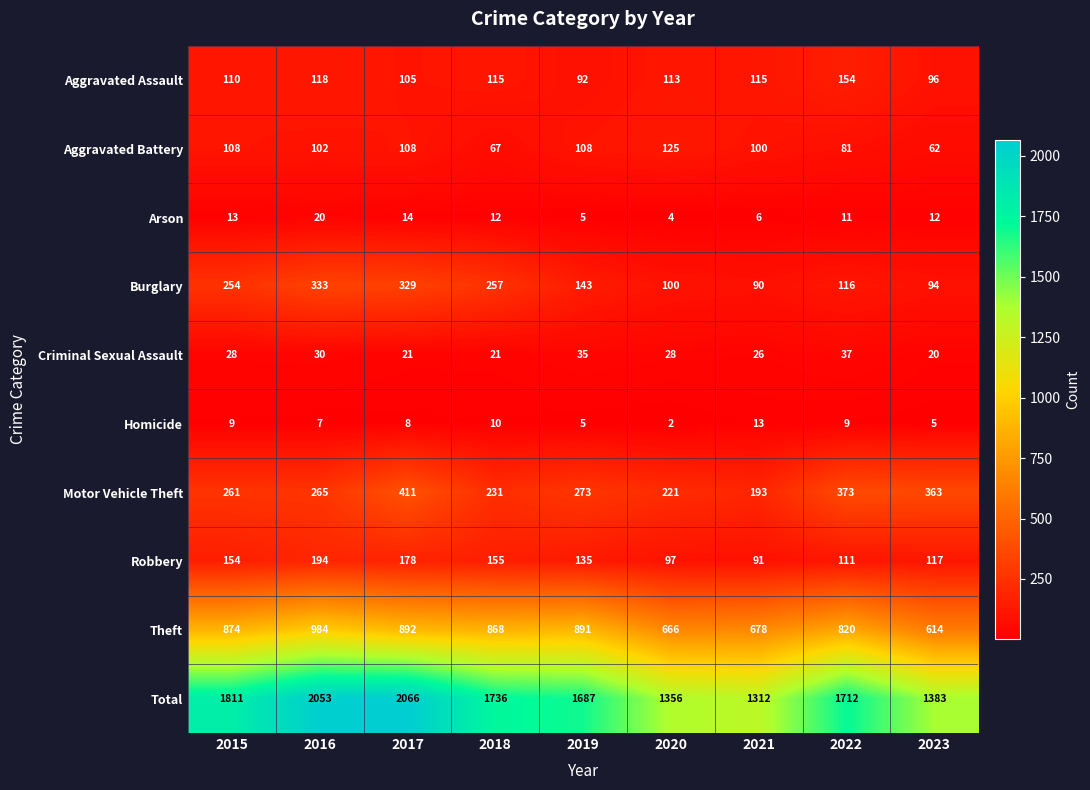

At 2016, list the series in order from largest to smallest.

Total, Theft, Burglary, Motor Vehicle Theft, Robbery, Aggravated Assault, Aggravated Battery, Criminal Sexual Assault, Arson, Homicide